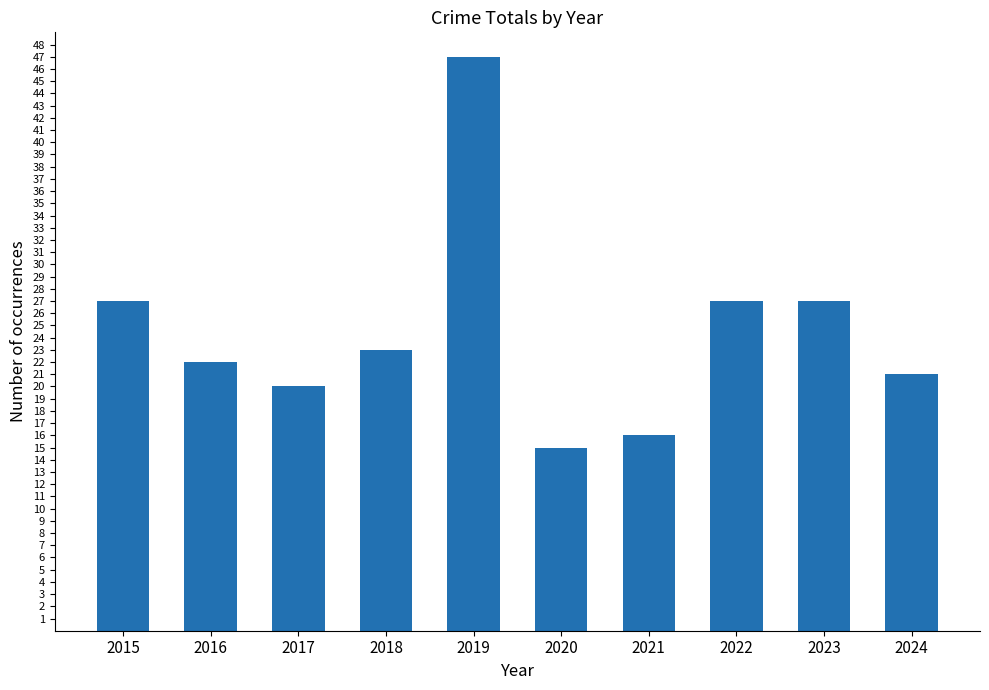

What is the ratio of the value at 2016 to the value at 2017?

1.1